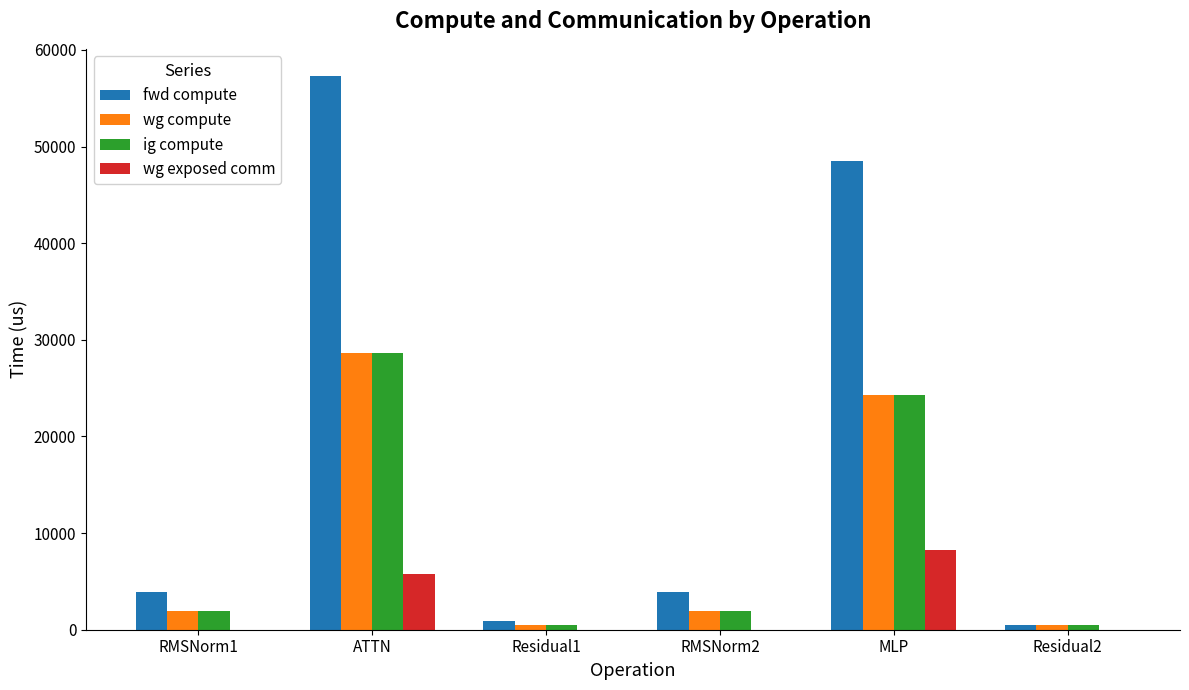

Reading left to right, extract all data points from this chart.

fwd compute: RMSNorm1=3932.1	ATTN=57252.2	Residual1=943.7	RMSNorm2=3932.1	MLP=48522.8	Residual2=471.9
wg compute: RMSNorm1=1966.1	ATTN=28626.1	Residual1=471.9	RMSNorm2=1966.1	MLP=24261.4	Residual2=471.9
ig compute: RMSNorm1=1966.1	ATTN=28626.1	Residual1=471.9	RMSNorm2=1966.1	MLP=24261.4	Residual2=471.9
wg exposed comm: RMSNorm1=0.0	ATTN=5765.3	Residual1=0.0	RMSNorm2=0.0	MLP=8282.5	Residual2=0.0